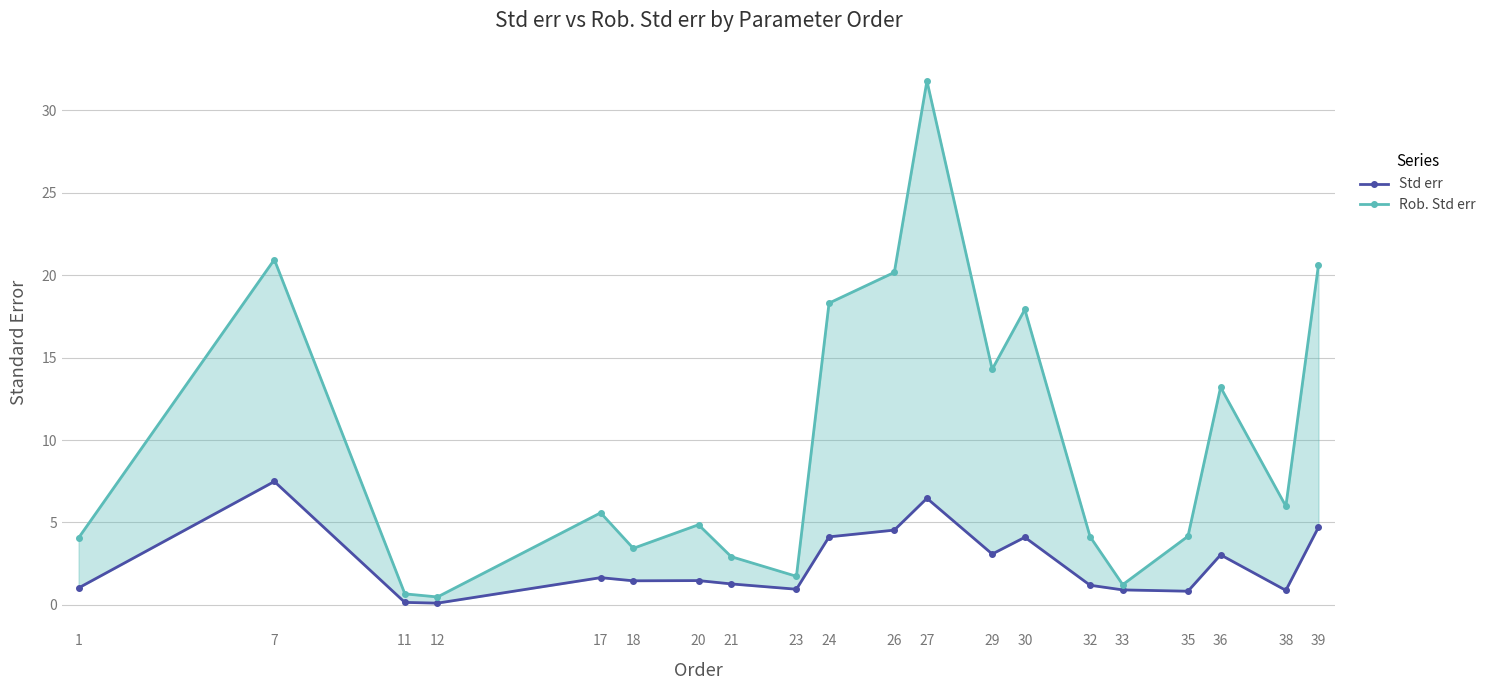

What is the value of the Std err point at the 18th from the left?

3.0